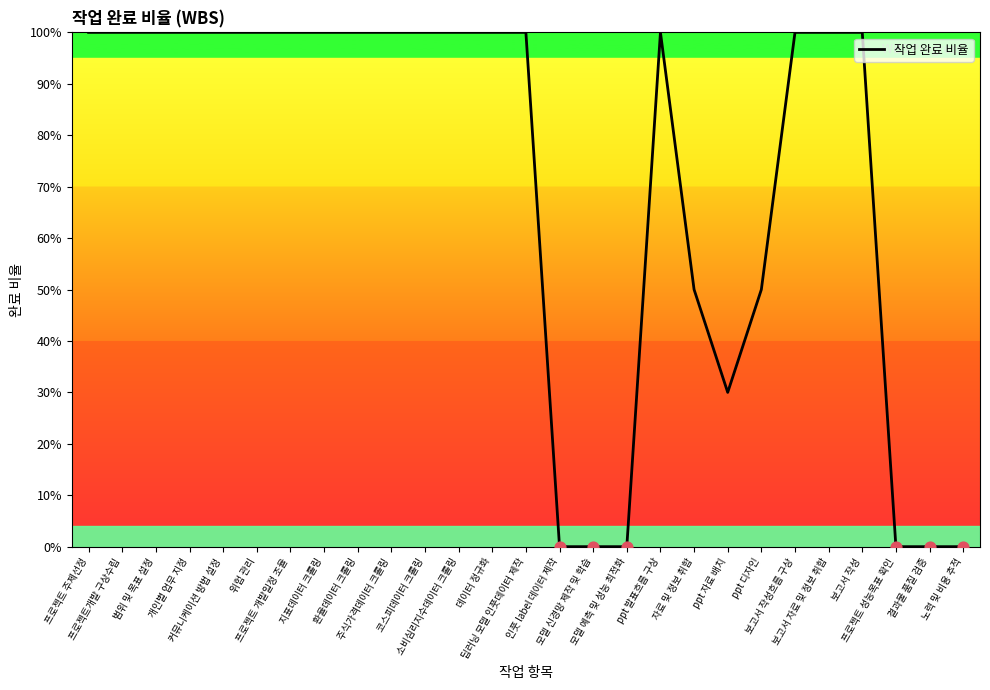

Between 모델 예측 및 성능 최적화 and 프로젝트 주제선정, which is larger?

프로젝트 주제선정